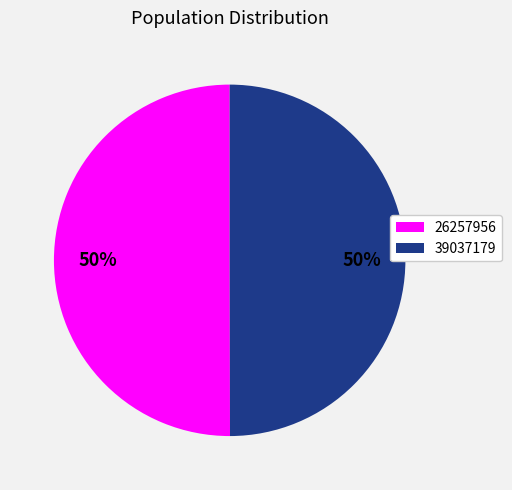

True or false: 39037179 accounts for 50% of the total.

True